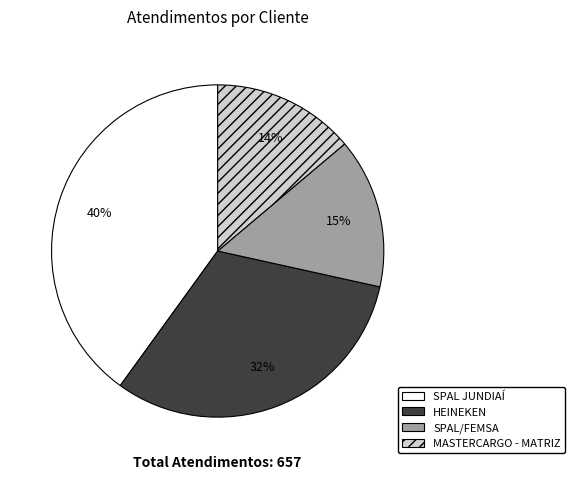

How many segments does this pie chart have?

4